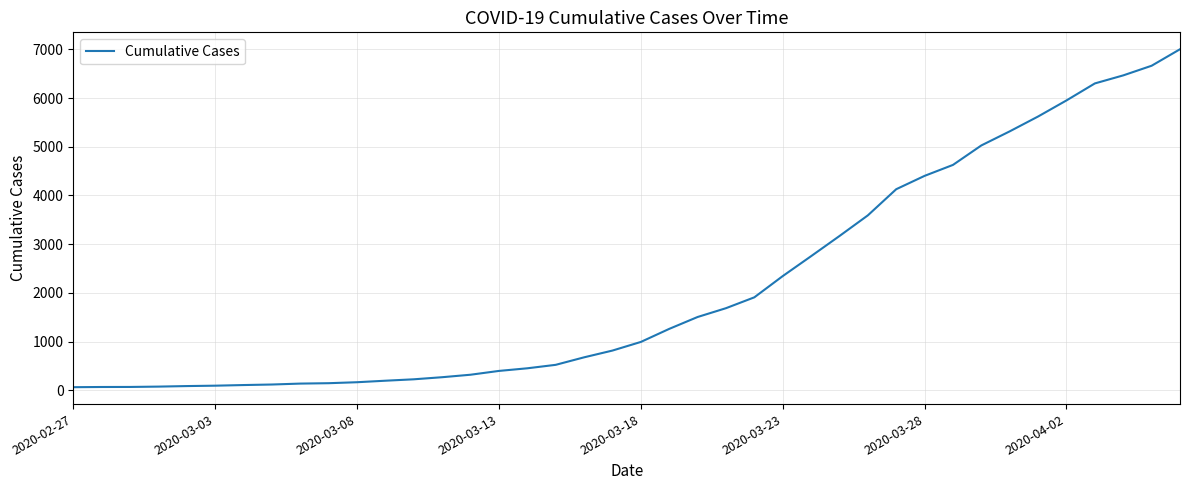

What is the maximum value shown in the chart?

7003